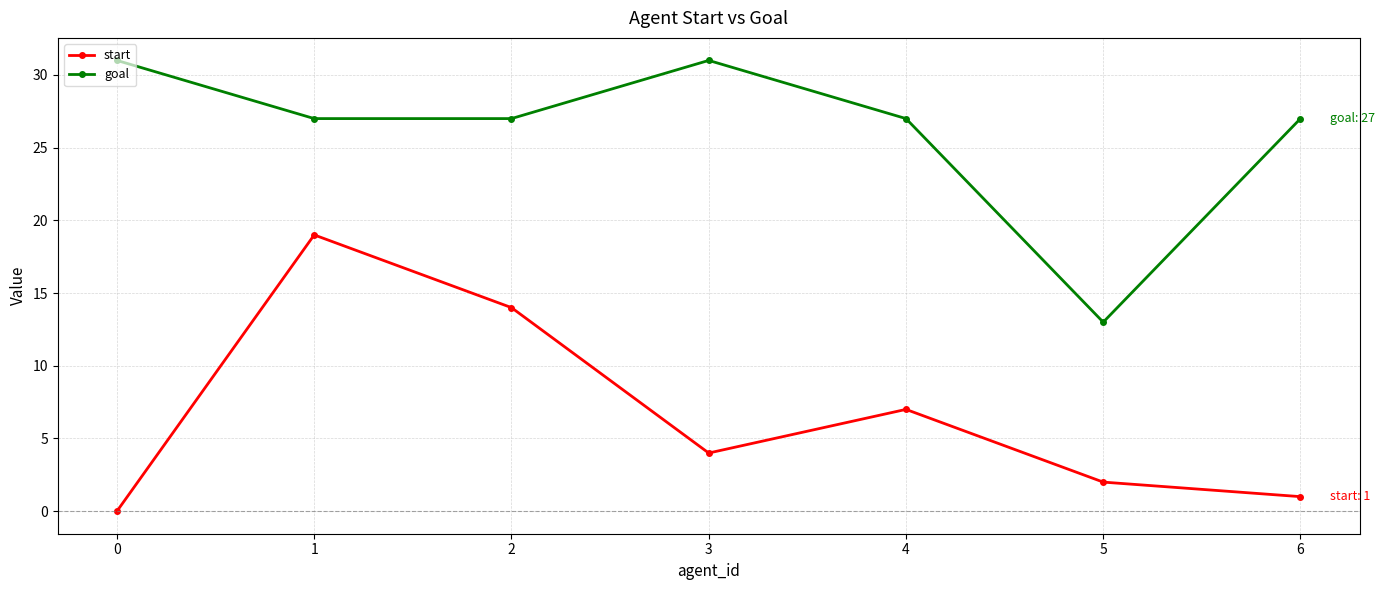

What is the difference between the start values at 3 and 6?

3